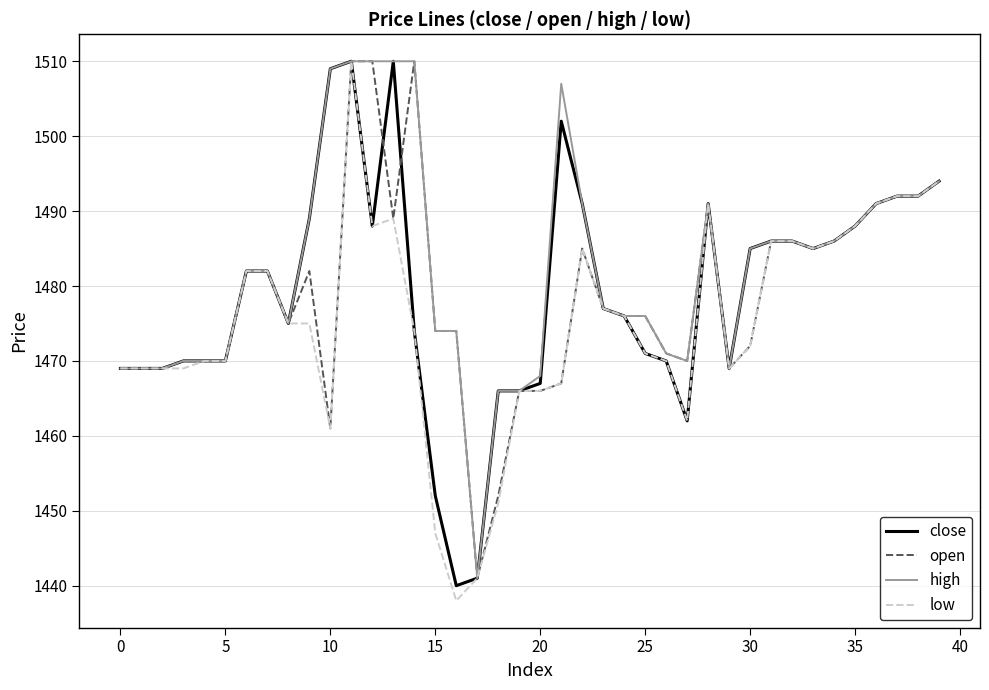

What is the highest value of the close series?

1510